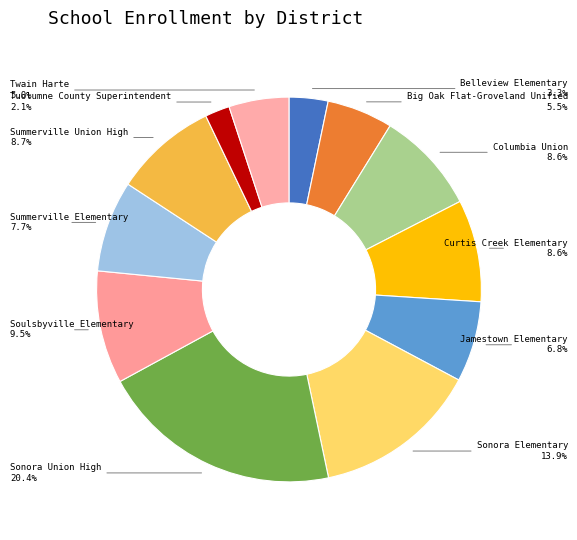

To the nearest percent, what percentage of the pie is Twain Harte?

5%